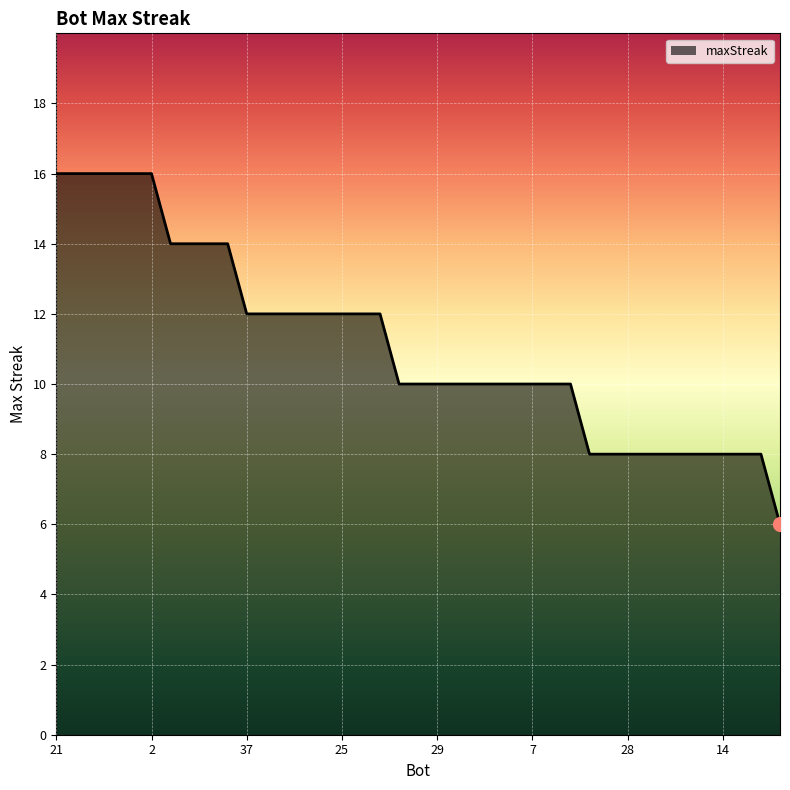

What is the difference between the second highest and second lowest values?

8